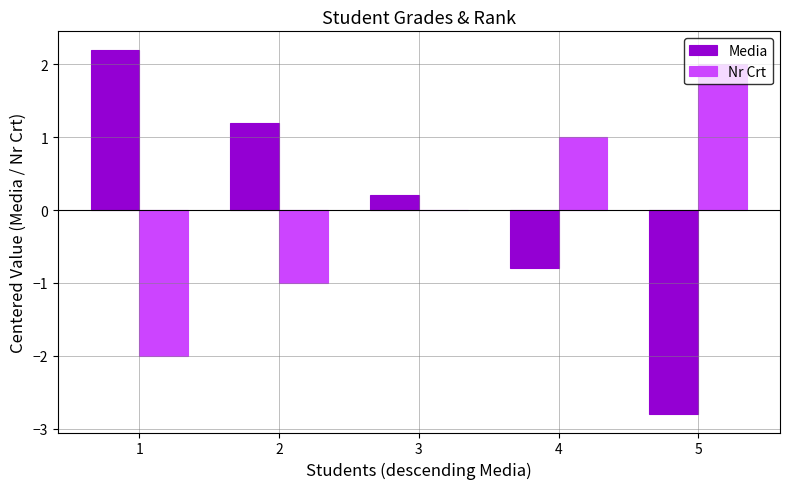

Is the value of Media at 1 greater than the value of Nr Crt at 1?

Yes